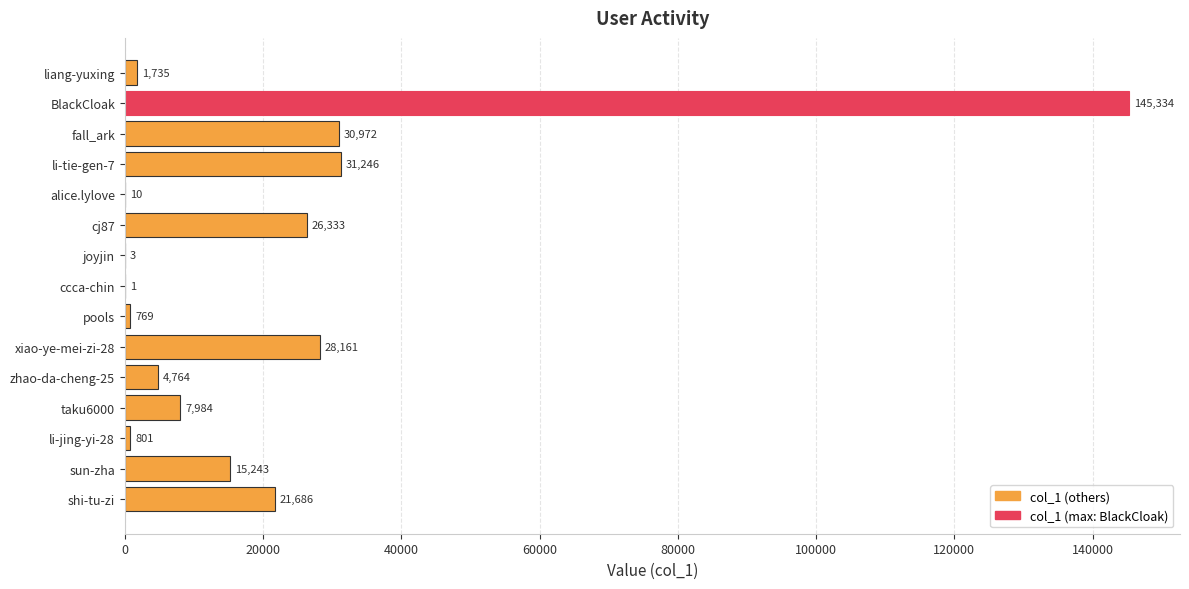

Read the value at joyjin.

3